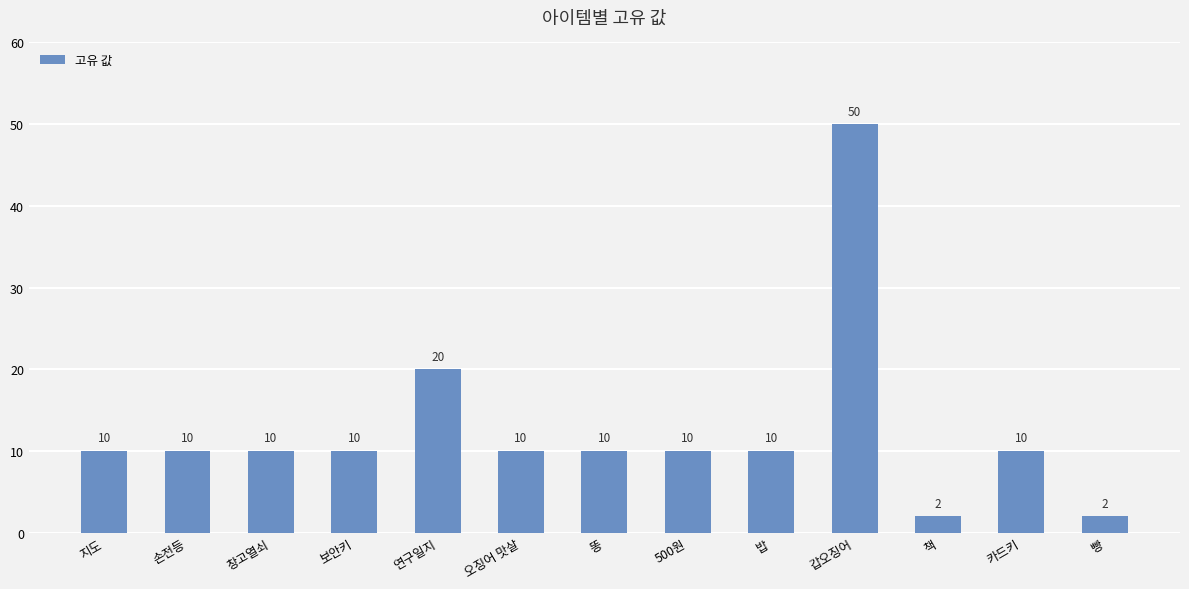

Count the number of data series in this chart.

1